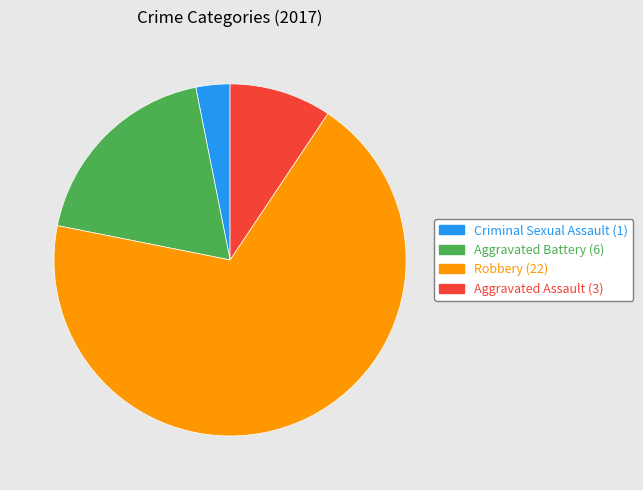

Is the sum of Robbery (22) and Criminal Sexual Assault (1) greater than half?

Yes